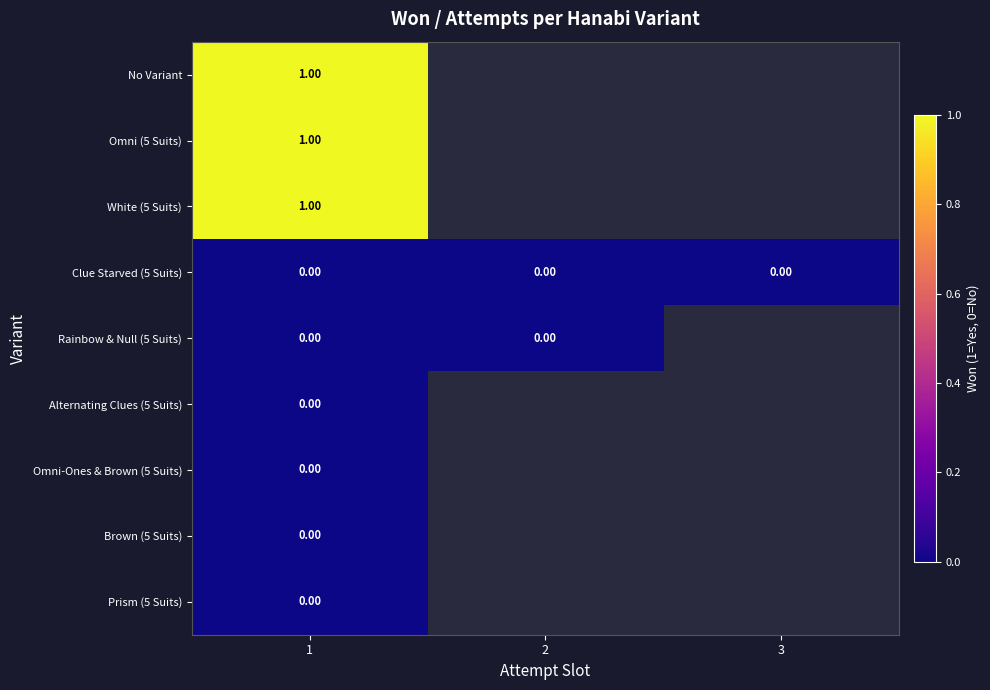

Which has a higher value, 3 or 1?

1